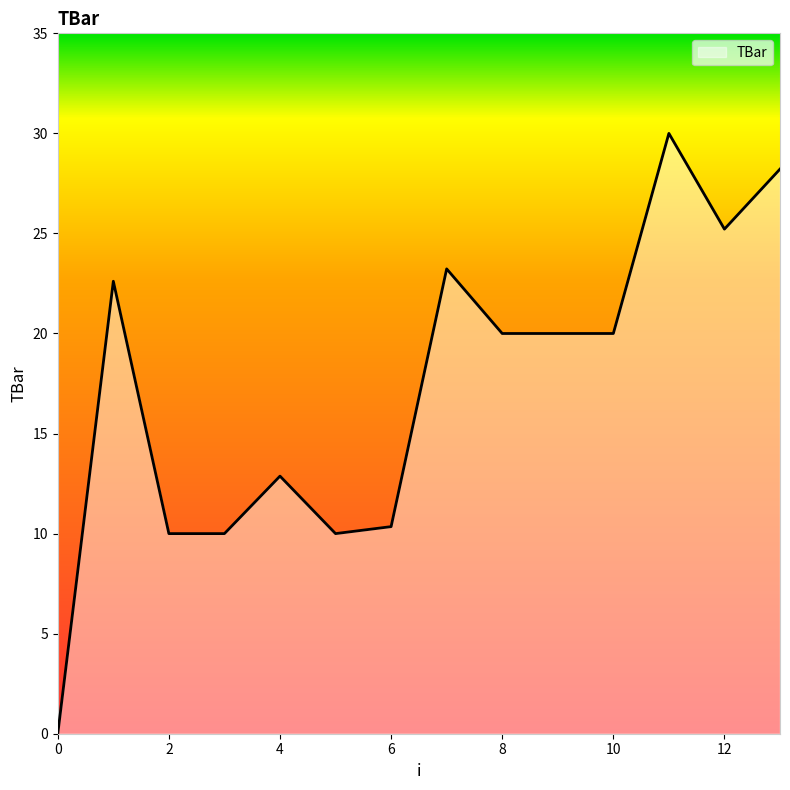

Reading right to left, list all the values displayed in this chart.

28.2	25.2	30.0	20.0	20.0	20.0	23.2	10.3	10.0	12.9	10.0	10.0	22.6	0.0